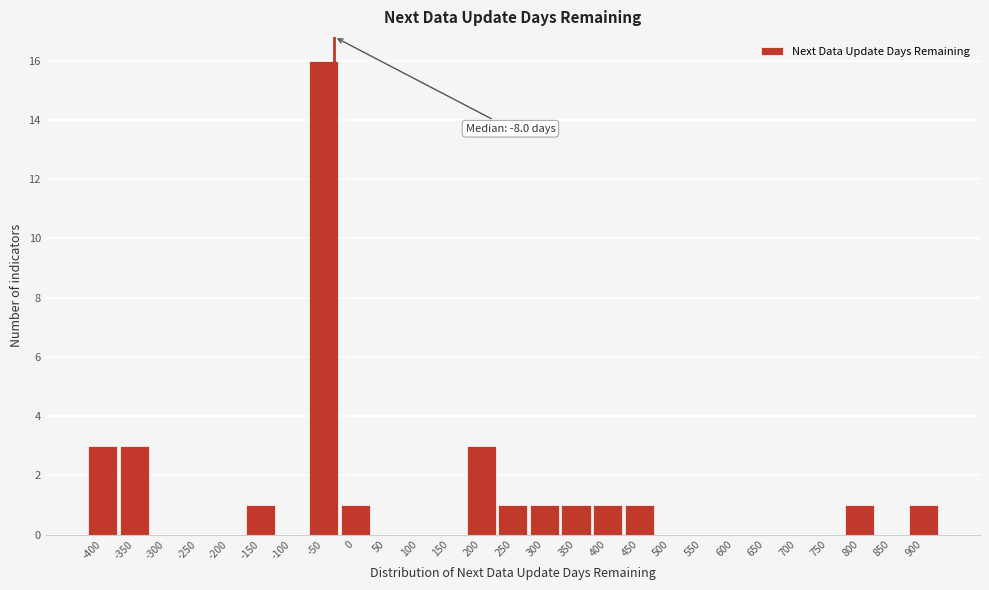

Reading right to left, what are all the values shown in this chart?

900=1	850=0	800=1	750=0	700=0	650=0	600=0	550=0	500=0	450=1	400=1	350=1	300=1	250=1	200=3	150=0	100=0	50=0	0=1	-50=16	-100=0	-150=1	-200=0	-250=0	-300=0	-350=3	-400=3